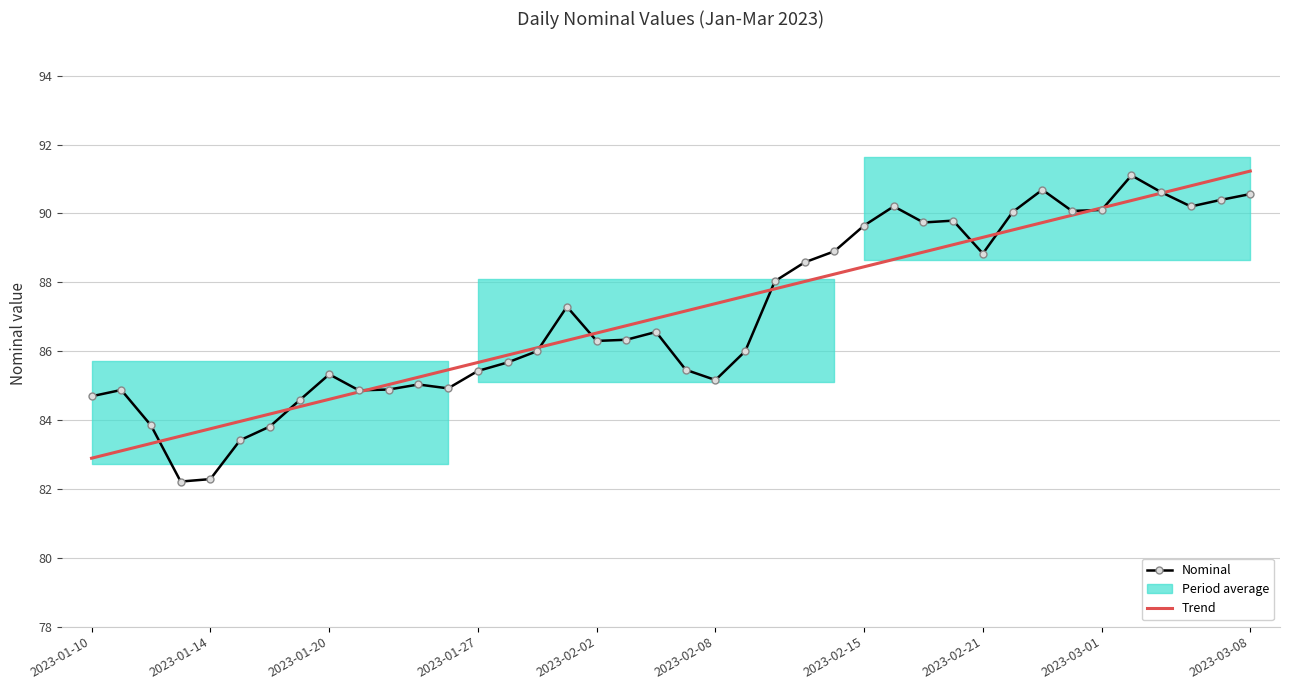

What is the value of the Trend point at the 20th from the left?

87.0